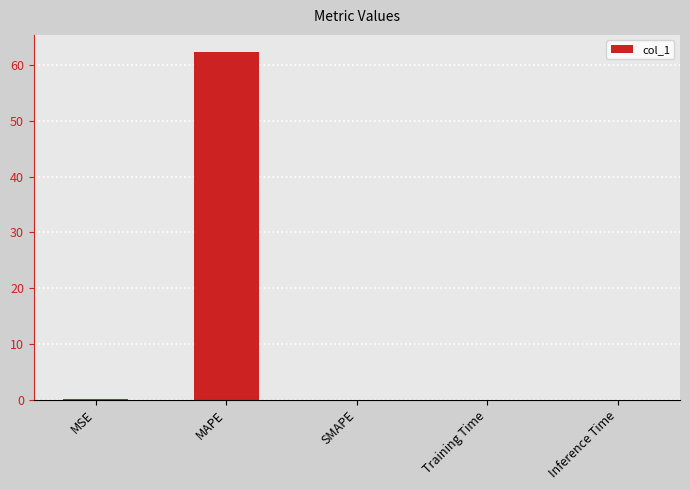

What is the change in value from MSE to SMAPE?

-0.1